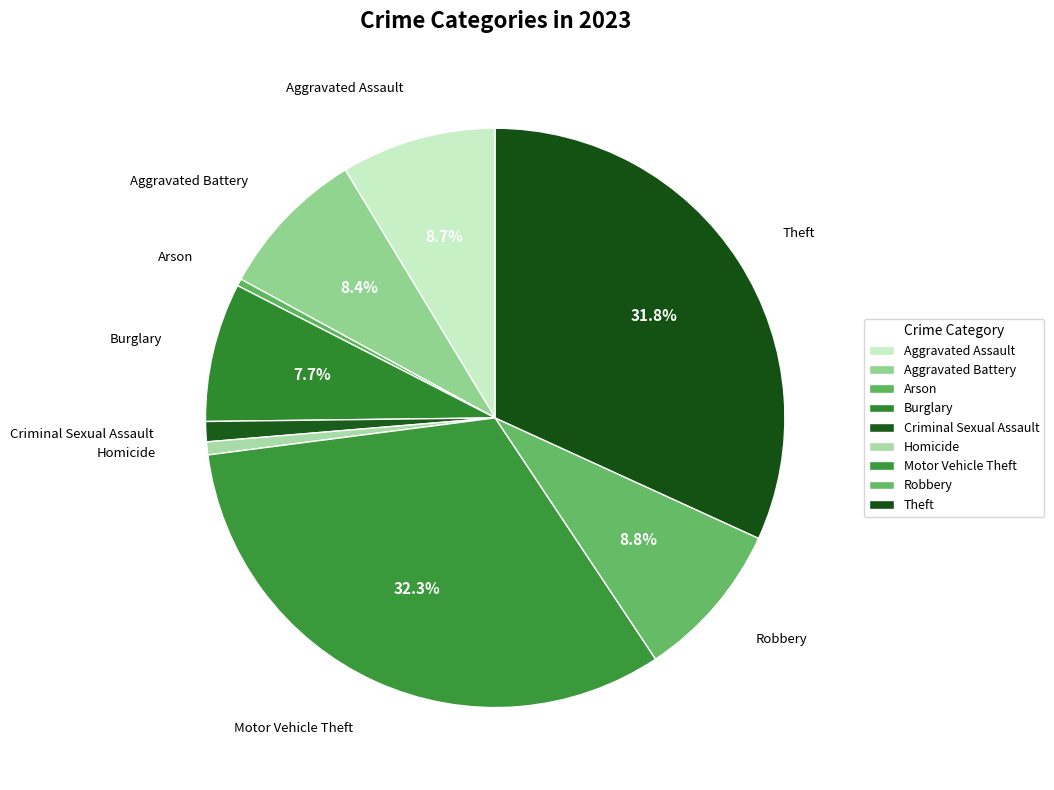

Approximately how many times larger is the value at Aggravated Assault compared to Aggravated Battery?

1.0